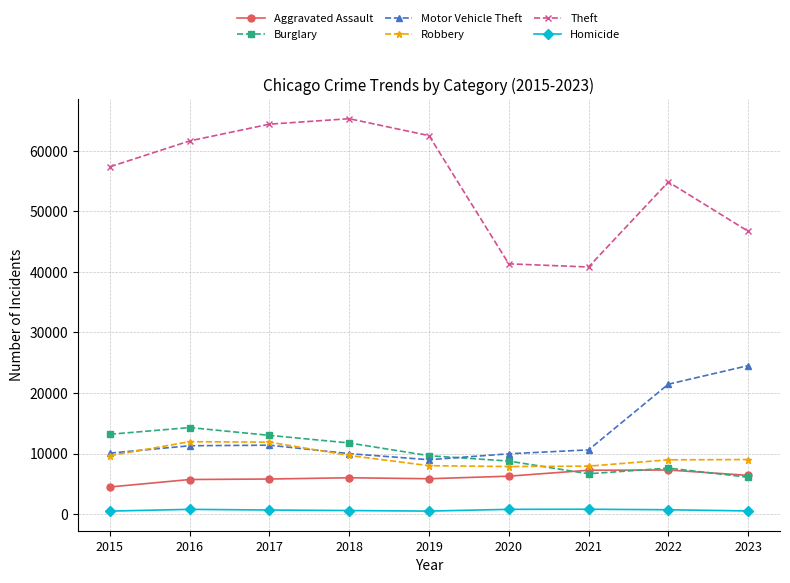

How many series are shown in this chart?

6